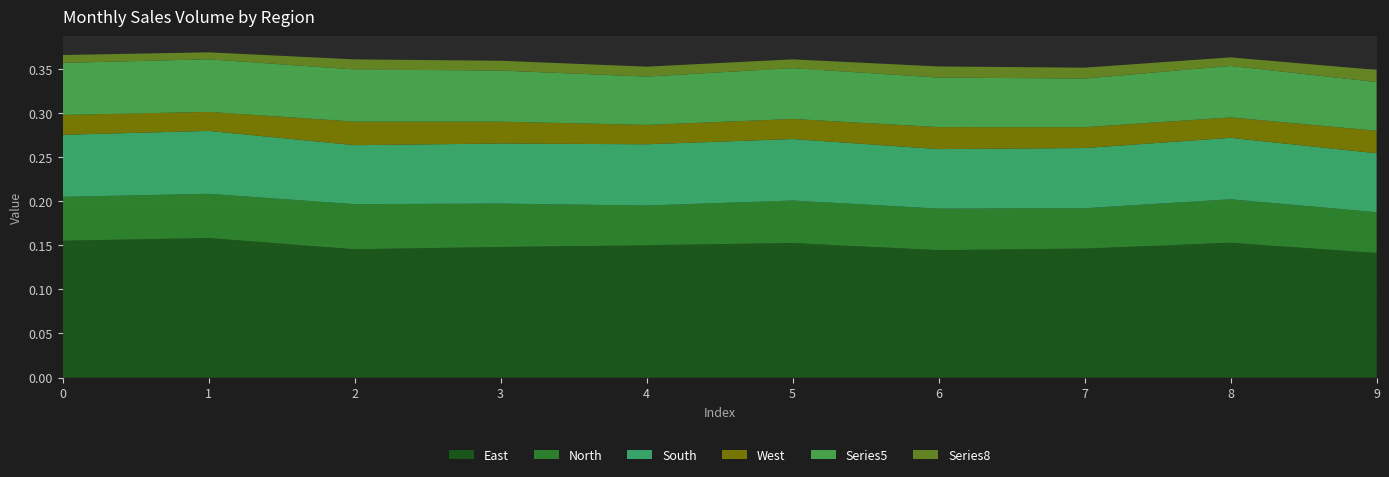

Reading right to left, extract all data points from this chart.

0: 9=0.1	8=0.2	7=0.1	6=0.1	5=0.2	4=0.2	3=0.1	2=0.1	1=0.2	0=0.2
1: 9=0.0	8=0.0	7=0.0	6=0.0	5=0.0	4=0.0	3=0.0	2=0.1	1=0.1	0=0.0
2: 9=0.1	8=0.1	7=0.1	6=0.1	5=0.1	4=0.1	3=0.1	2=0.1	1=0.1	0=0.1
3: 9=0.0	8=0.0	7=0.0	6=0.0	5=0.0	4=0.0	3=0.0	2=0.0	1=0.0	0=0.0
4: 9=0.1	8=0.1	7=0.1	6=0.1	5=0.1	4=0.1	3=0.1	2=0.1	1=0.1	0=0.1
8: 9=0.0	8=0.0	7=0.0	6=0.0	5=0.0	4=0.0	3=0.0	2=0.0	1=0.0	0=0.0